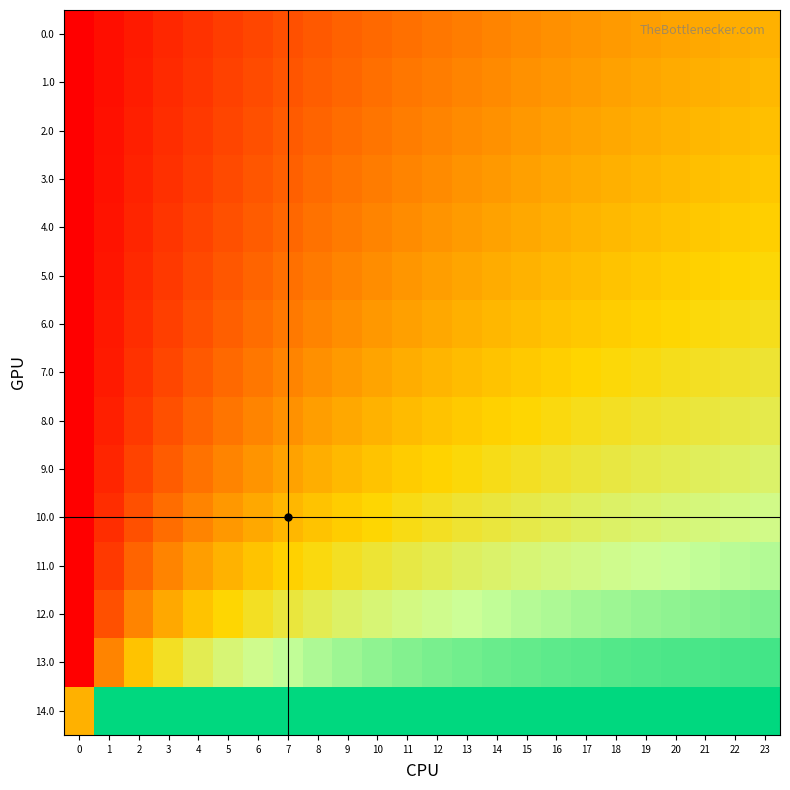

Which series has the widest spread of values?

13.0